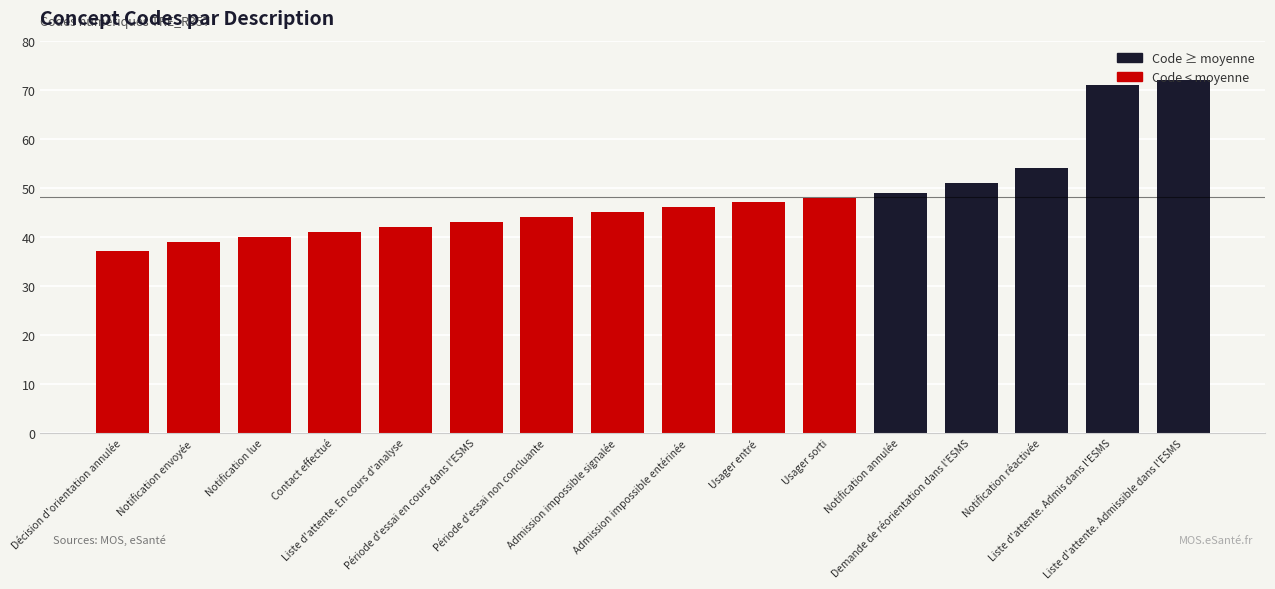

Count the number of categories in the chart.

16